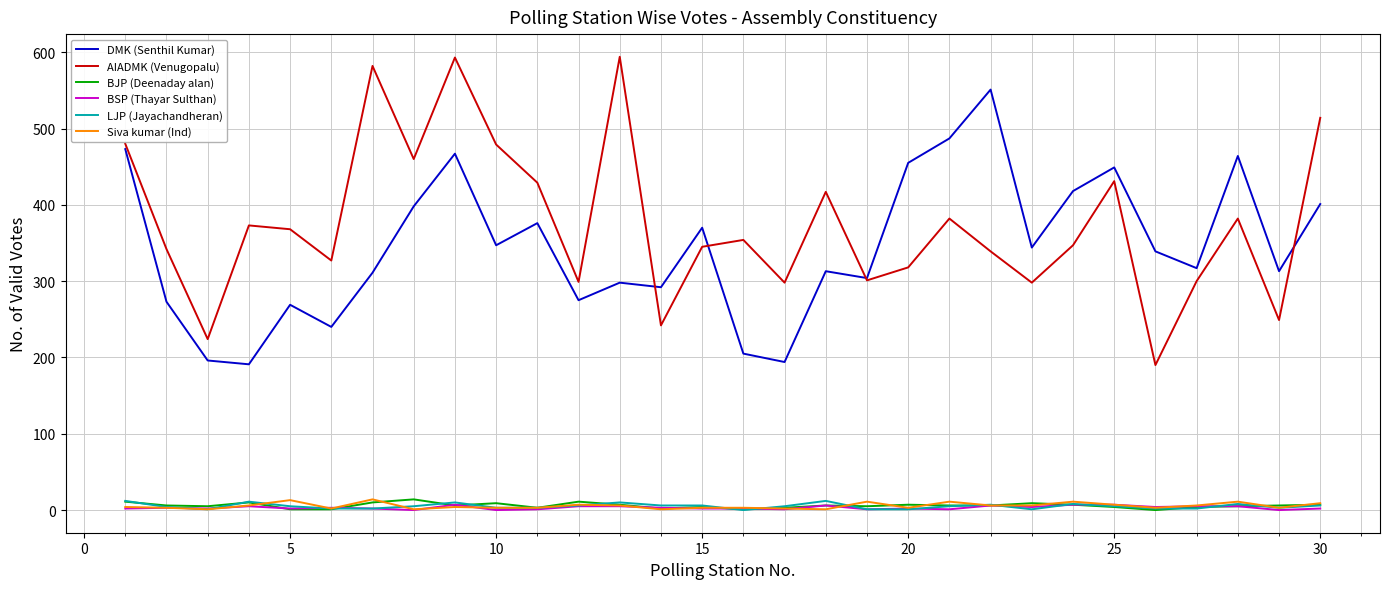

Which series has the largest total across all categories?

AIADMK (Venugopalu)